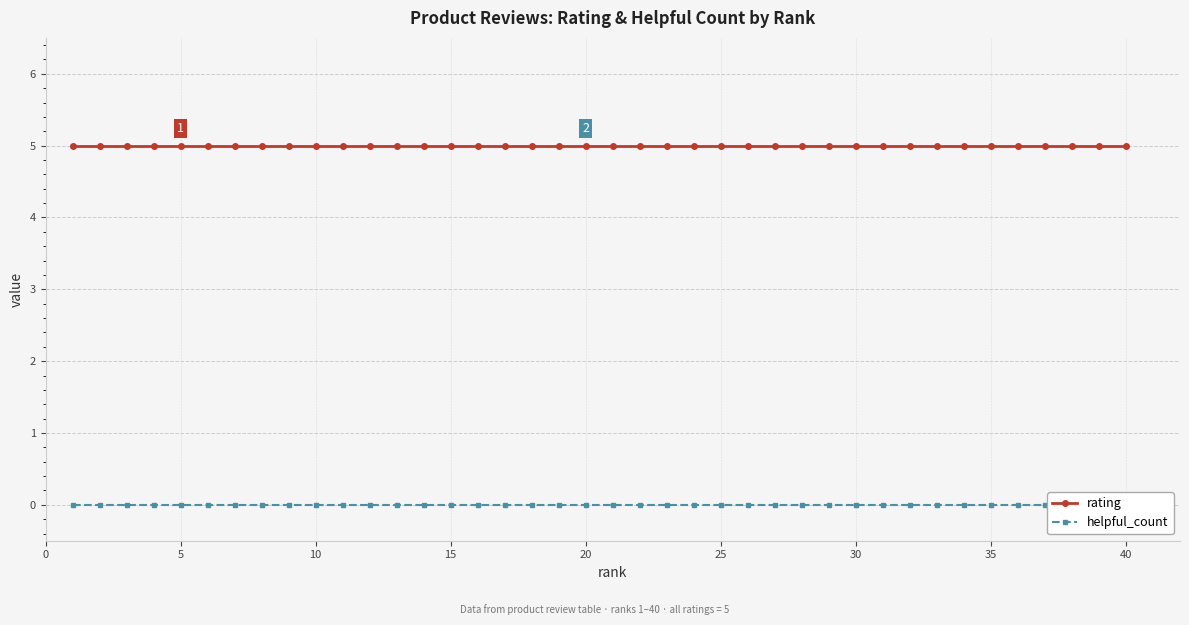

Reading left to right, list all the values displayed in this chart.

rating: 5	5	5	5	5	5	5	5	5	5	5	5	5	5	5	5	5	5	5	5	5	5	5	5	5	5	5	5	5	5	5	5	5	5	5	5	5	5	5	5
helpful_count: 0	0	0	0	0	0	0	0	0	0	0	0	0	0	0	0	0	0	0	0	0	0	0	0	0	0	0	0	0	0	0	0	0	0	0	0	0	0	0	0